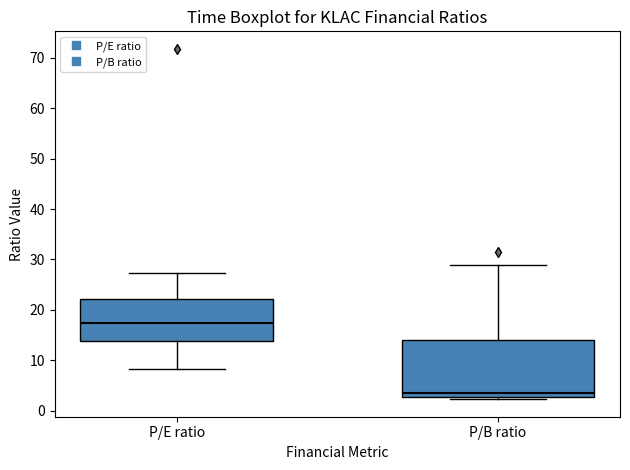

Which box has the lowest median line?

P/B ratio